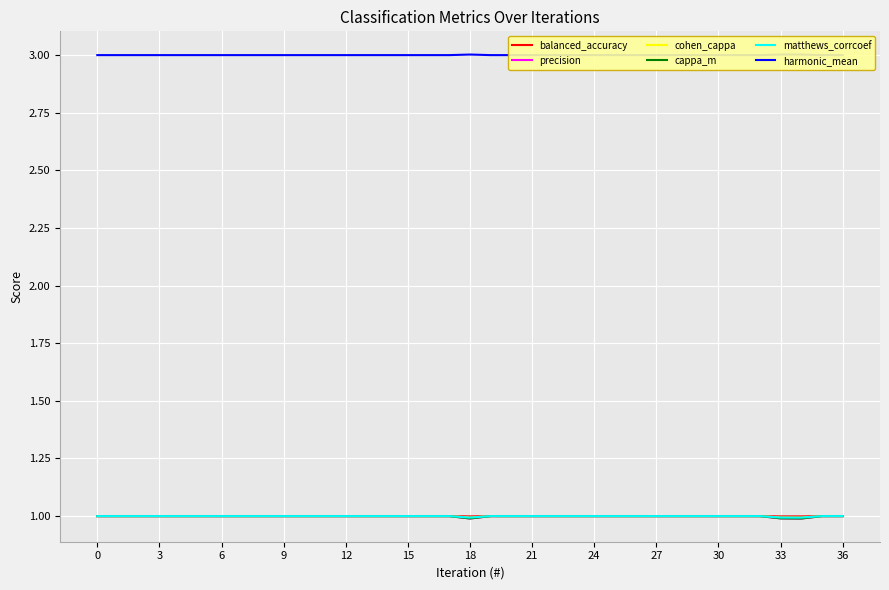

Is this an area chart (filled region under the line)?

No